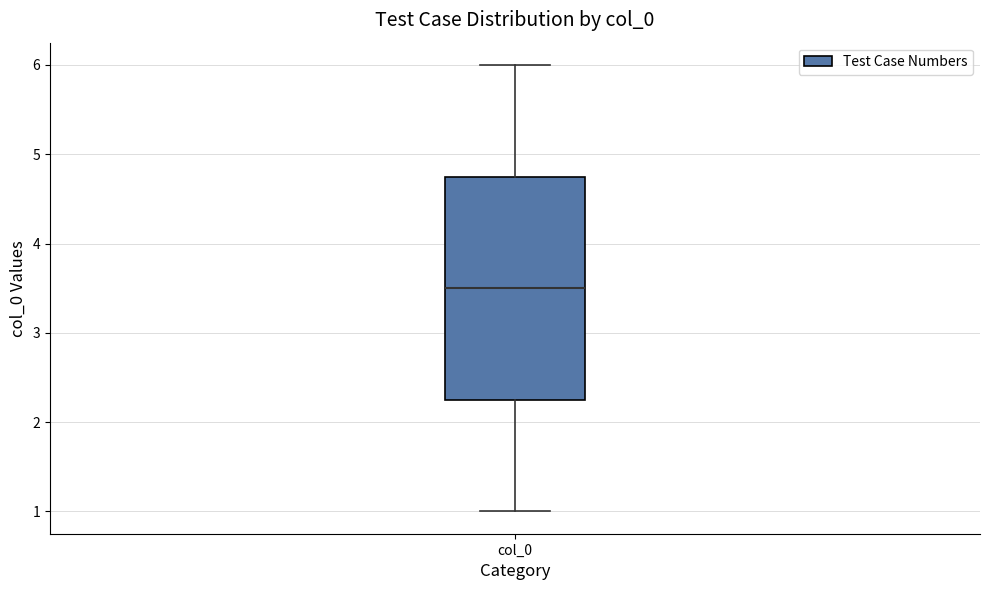

Where is the upper edge of the box for col_0 on the y-axis? The values are not printed on the chart, so give them approximately, as read against the axis.

4.8